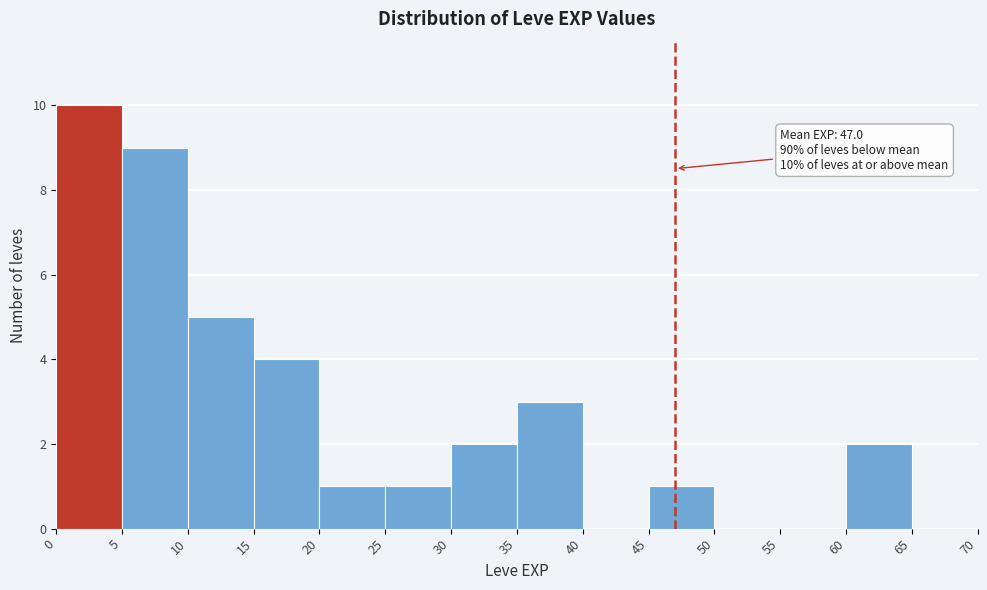

Over which range of the x-axis is the bar tallest?

0 to 5